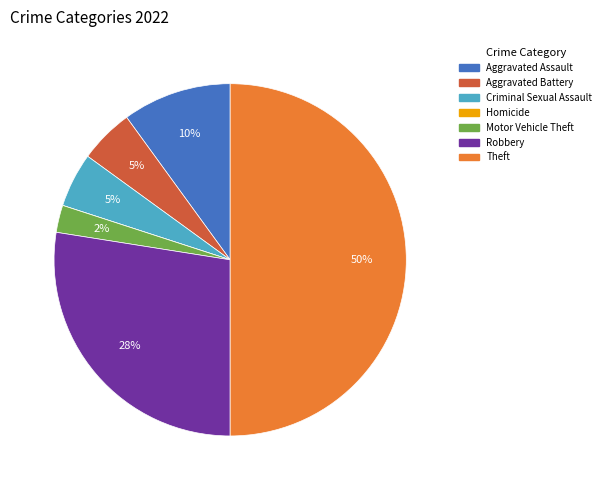

Which has a higher value, Theft or Motor Vehicle Theft?

Theft